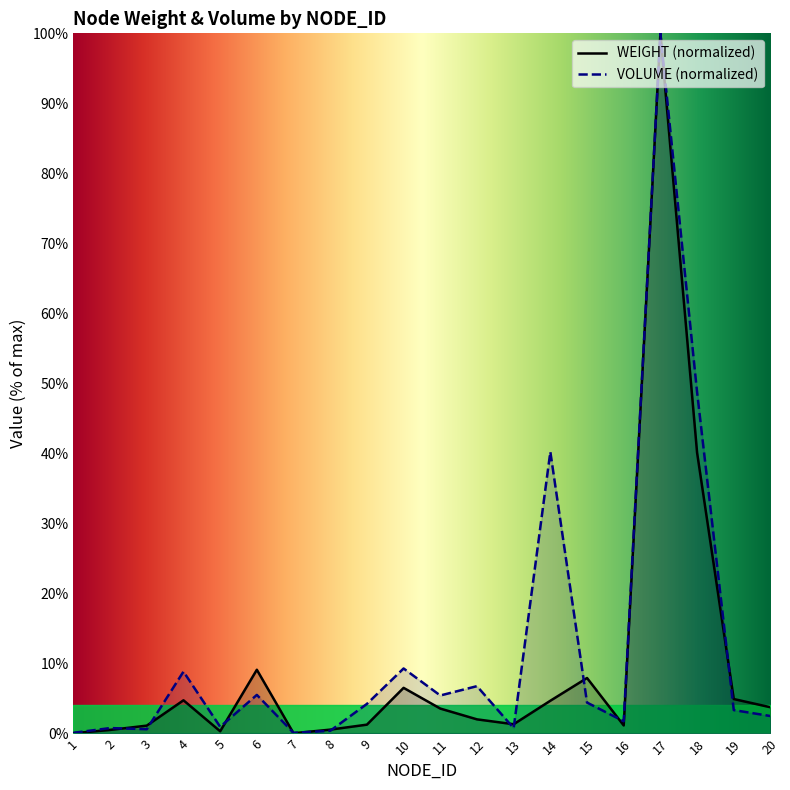

What is the sum of all VOLUME values?

244.7